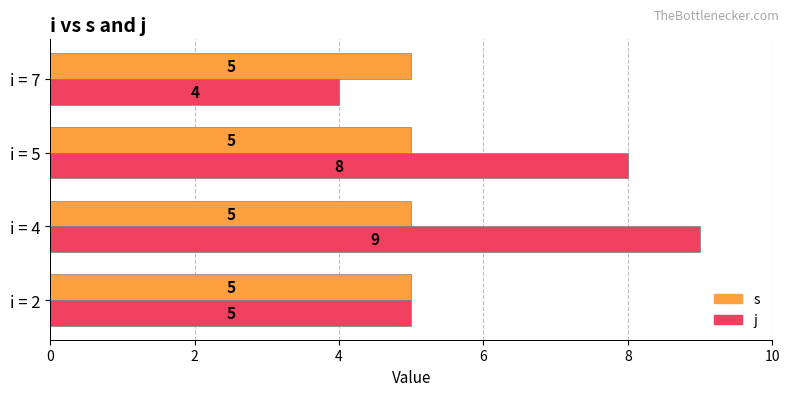

What is the maximum value for s?

5